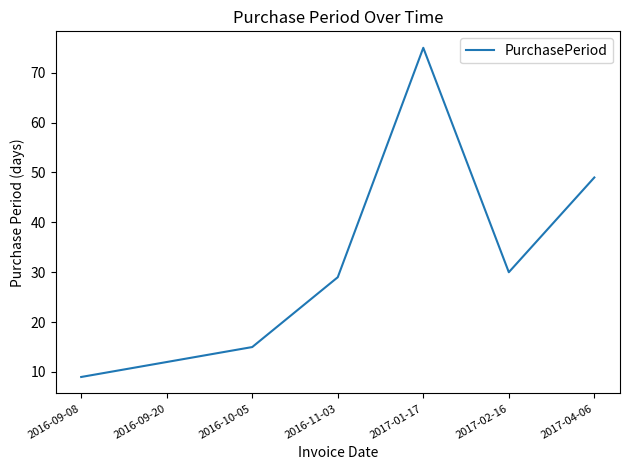

What is the sum of the values at 2016-11-03 and 2016-09-20?

41